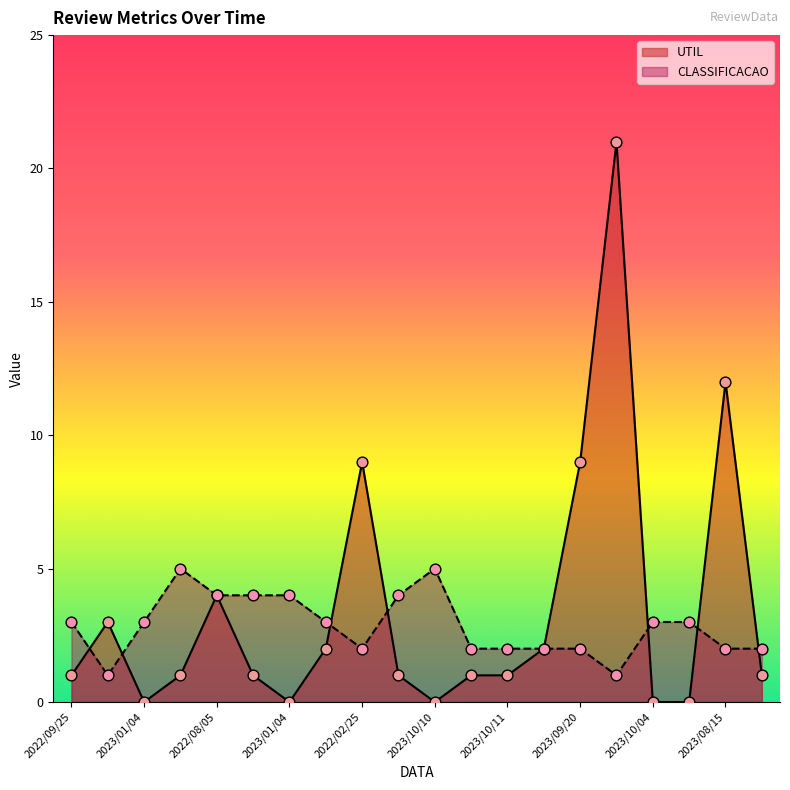

What is the total value across all series at 2023/08/15?

14